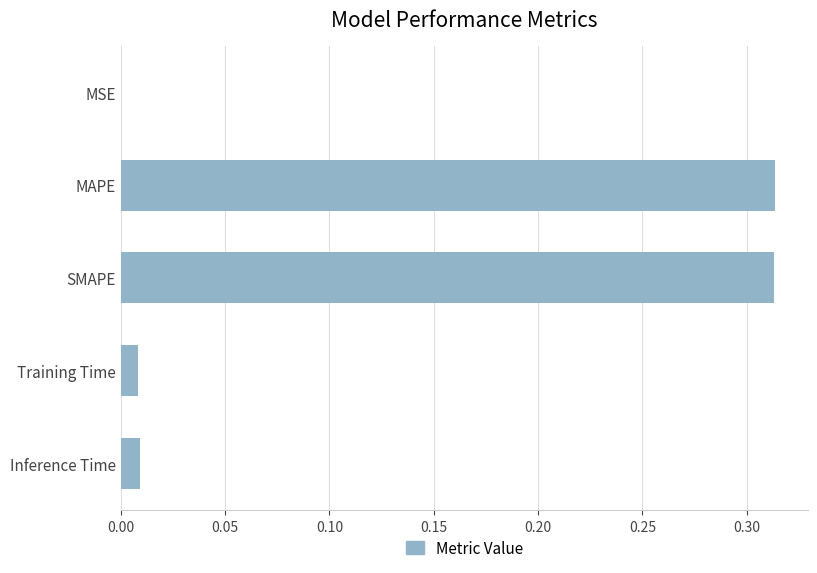

What is the change in value from MAPE to Inference Time?

-0.3